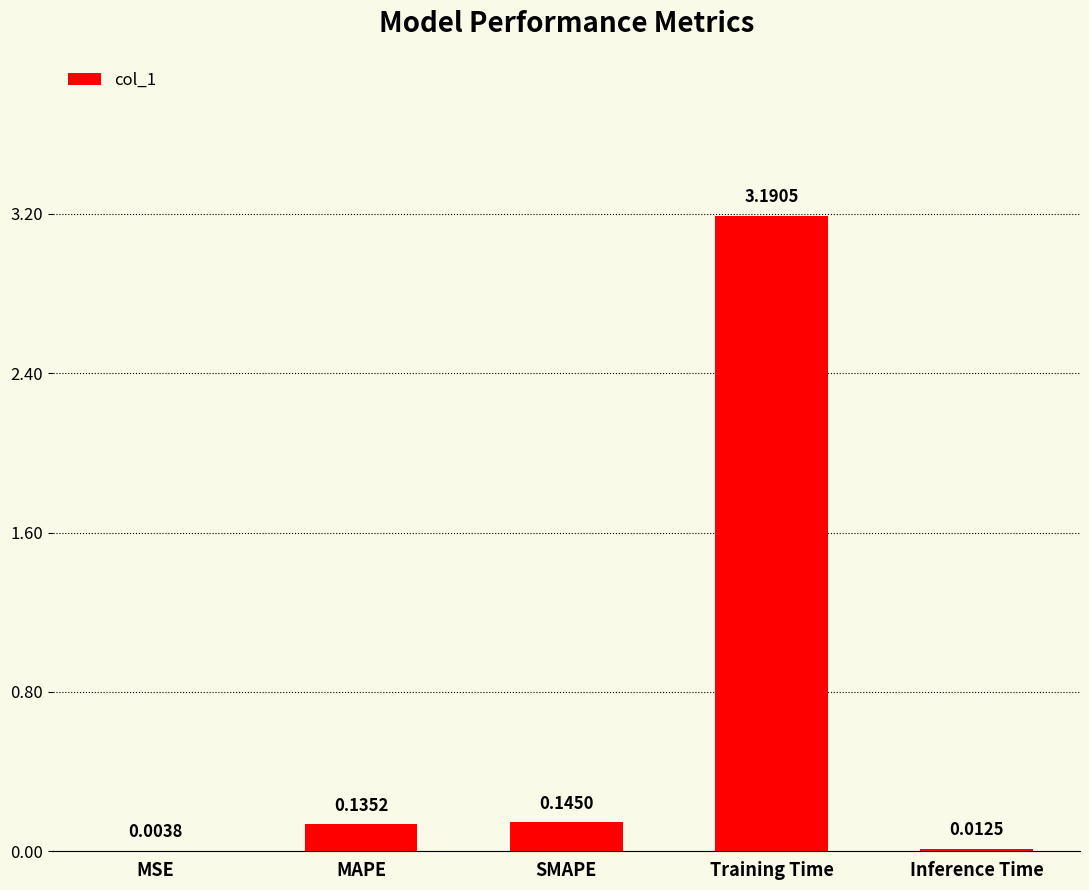

What is the change in value from MSE to MAPE?

+0.1